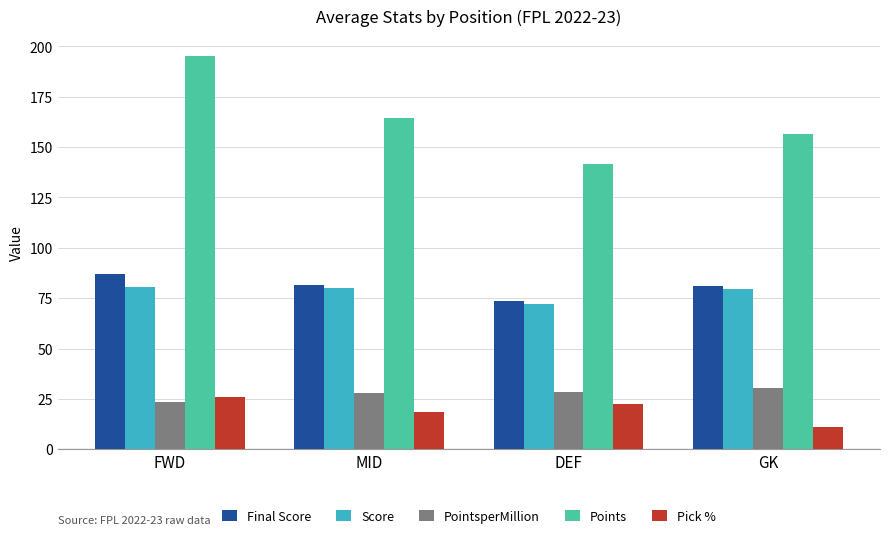

How many bars are there in each group?

5